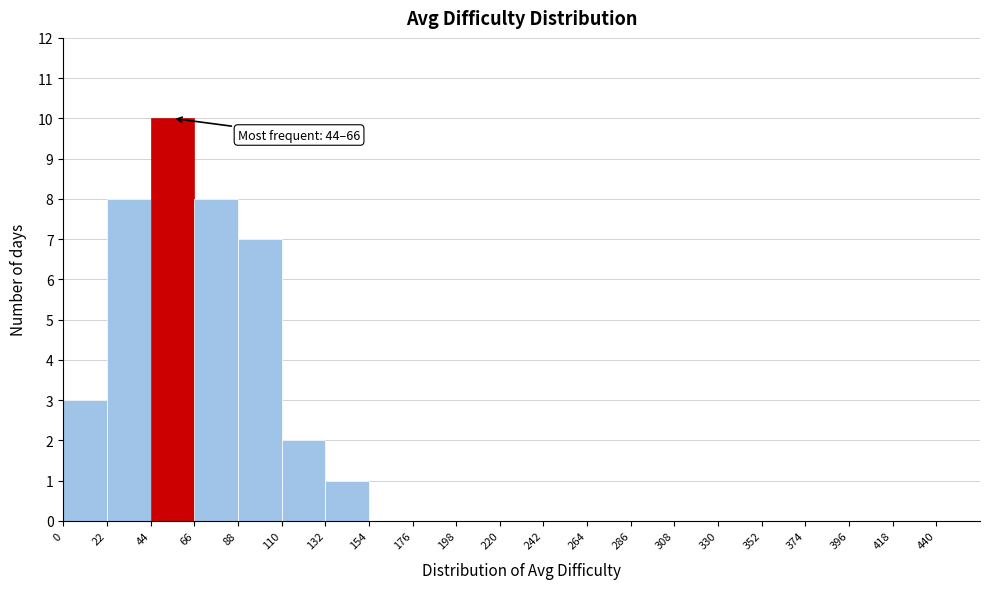

Over which range of the x-axis is the bar tallest?

44 to 66